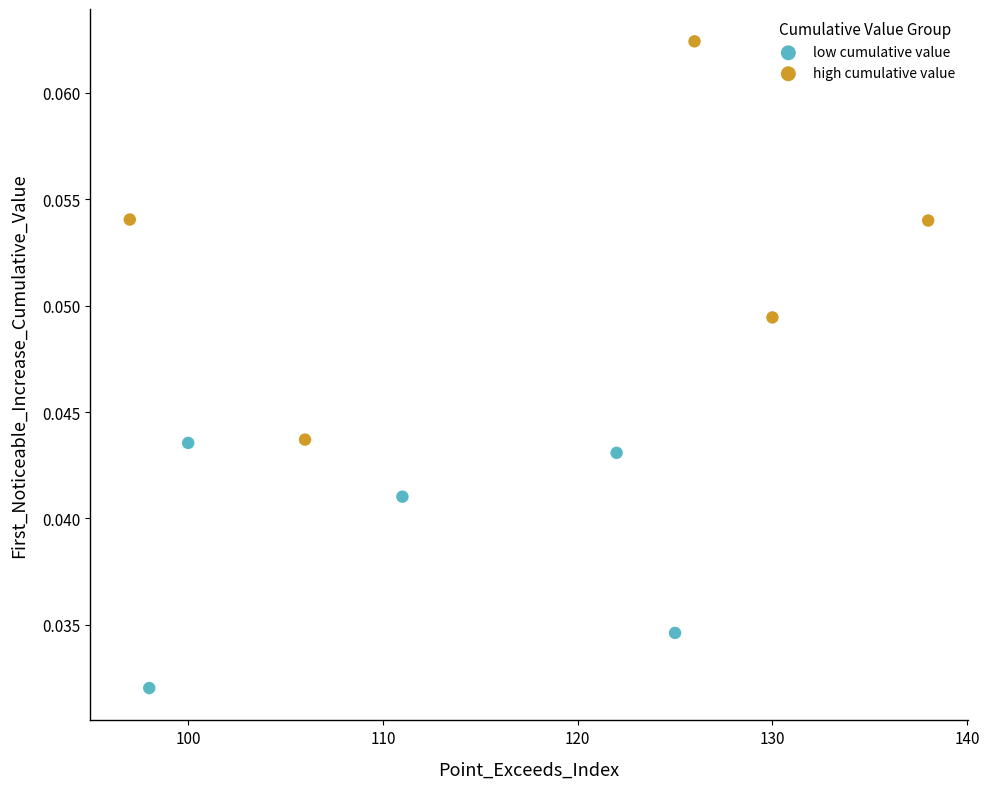

Which series contains the lowest Y value?

low cumulative value